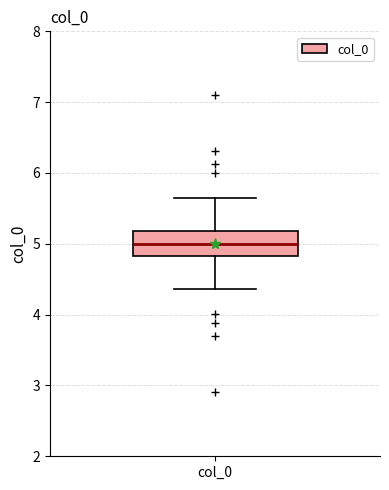

Where does the upper whisker of the box for col_0 end on the y-axis? The values are not printed on the chart, so give them approximately, as read against the axis.

5.6